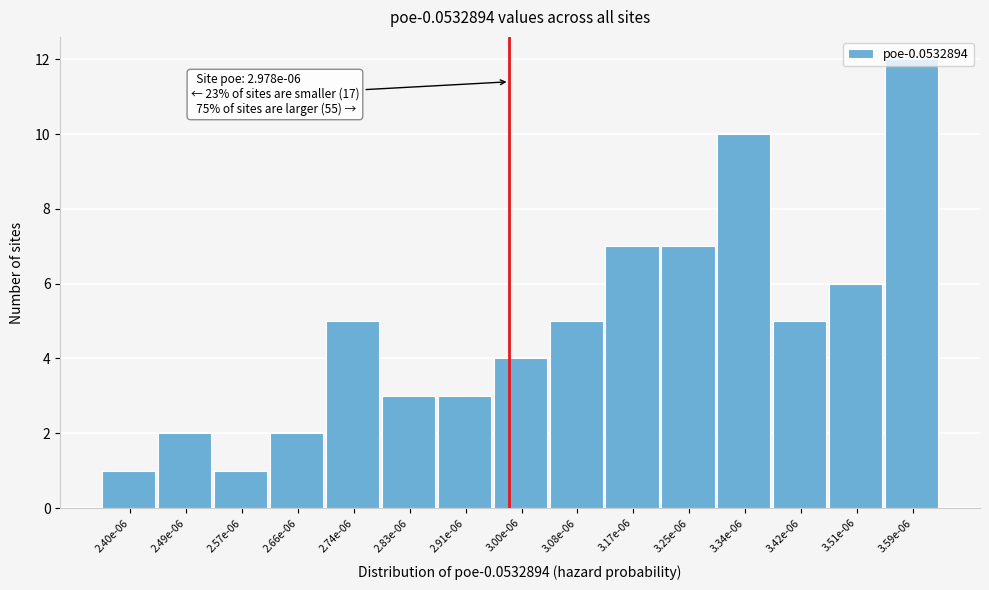

What is the ratio of the value at 3.08e-06 to the value at 3.42e-06?

1.0